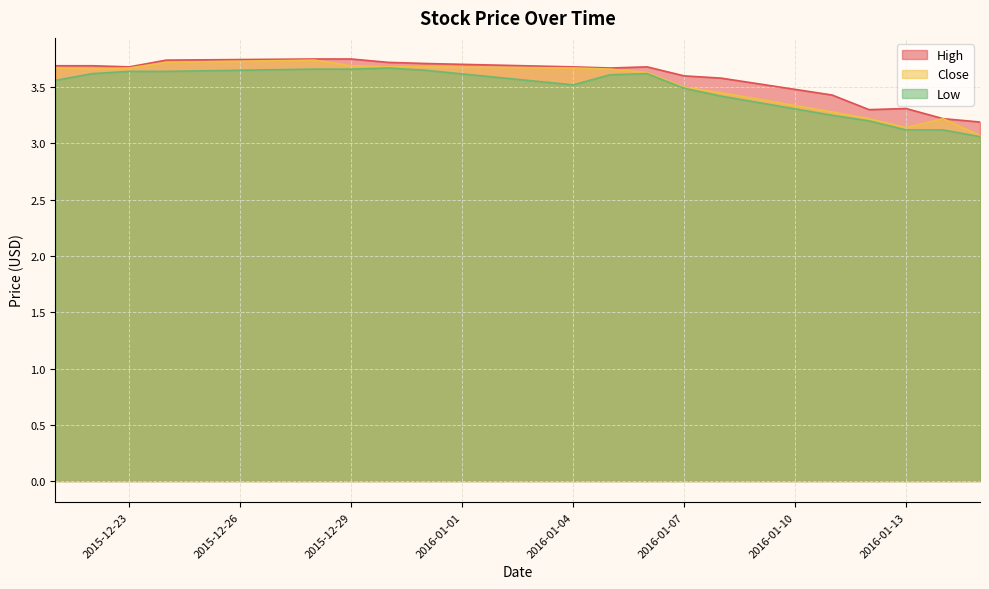

Which label corresponds to the largest value in the chart?

2015-12-28